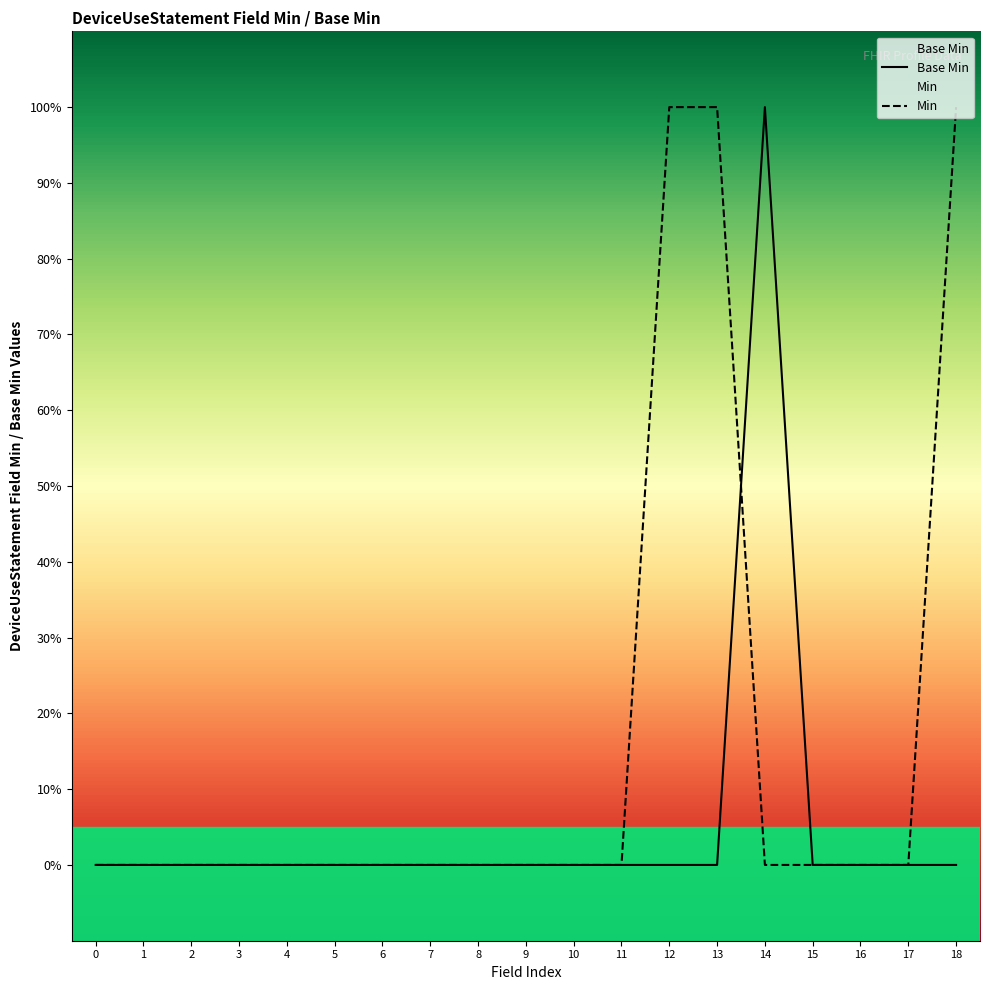

Is it true that the value at 1 is 1?

False